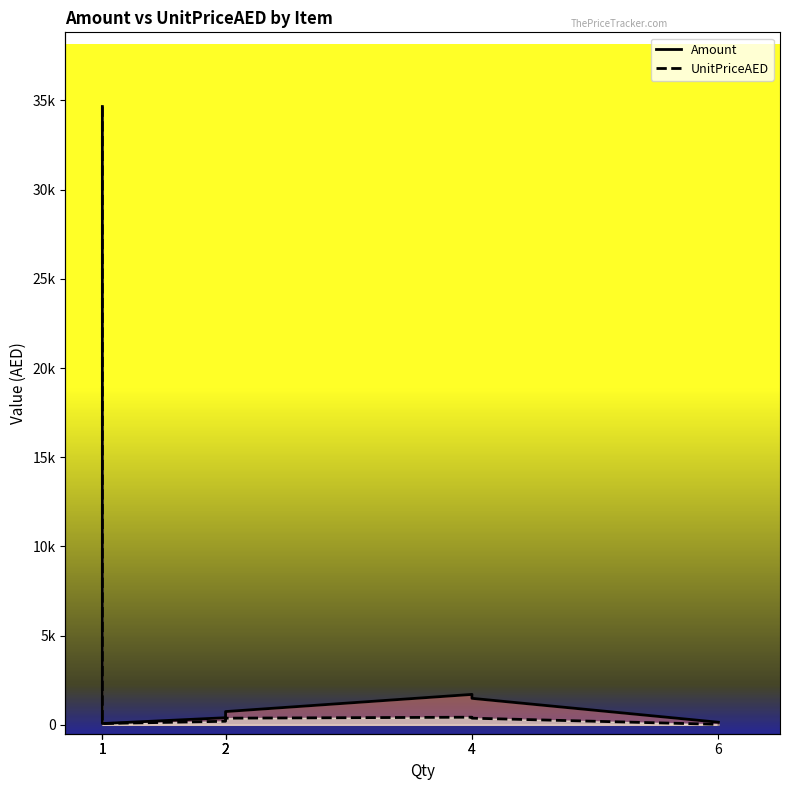

Reading left to right, extract all data points from this chart.

Amount: 34660	198	70	396	574	742	1704	1484	144
UnitPriceAED: 34660	198	70	198	287	371	426	371	24